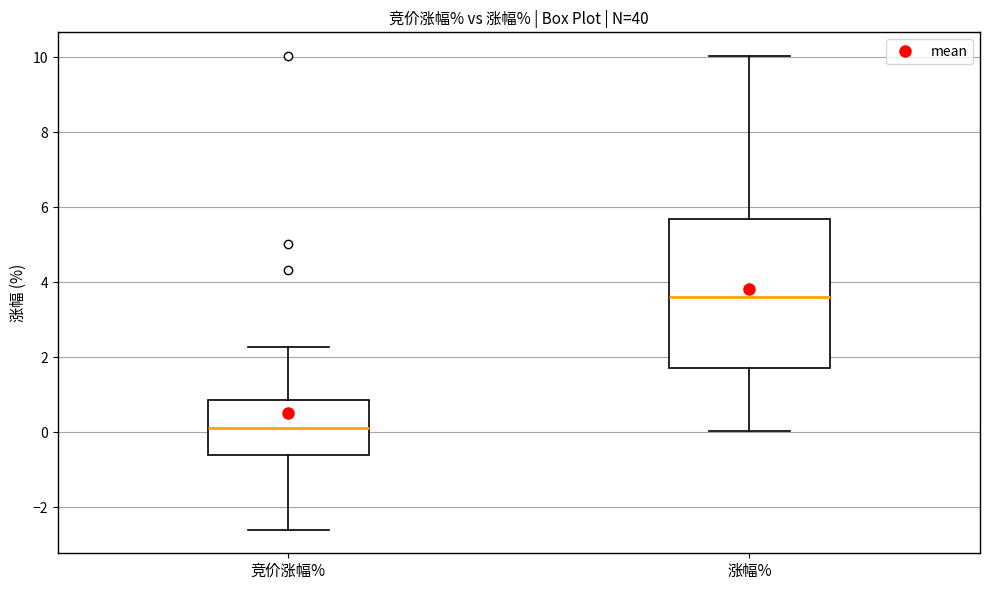

Reading left to right, transcribe this box plot: for each box, give where its median line is, the range the box spans, and where its two whiskers end, as read against the y-axis. The values are not printed on the chart, so give them approximately, as read against the axis.

竞价涨幅%: median 0.2, box -0.6 to 0.8, whiskers -2.6 to 2.2
涨幅%: median 3.6, box 1.8 to 5.6, whiskers 0.0 to 10.0